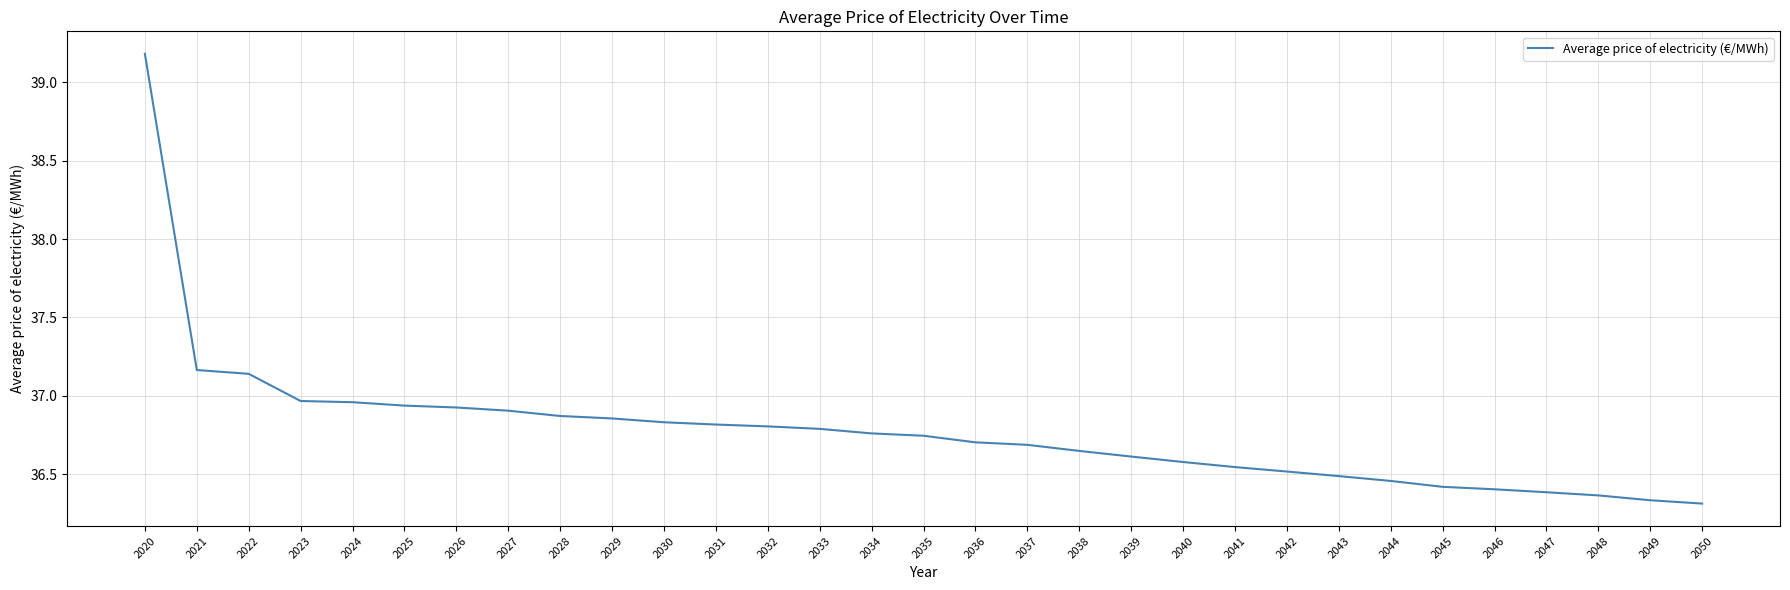

Which label corresponds to the largest value in the chart?

2020